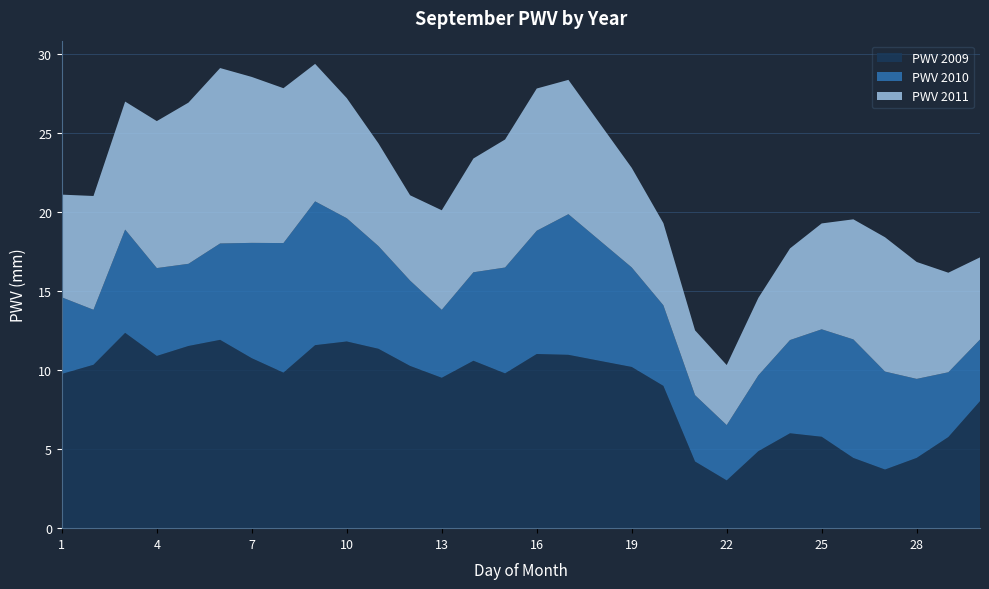

Reading left to right, list all the values displayed in this chart.

2009: 1=9.8	2=10.3	3=12.4	4=10.9	5=11.5	6=11.9	7=10.8	8=9.8	9=11.6	10=11.8	11=11.4	12=10.3	13=9.5	14=10.6	15=9.8	16=11.0	17=11.0	18=10.6	19=10.2	20=9.0	21=4.2	22=3.0	23=4.9	24=6.0	25=5.8	26=4.4	27=3.7	28=4.4	29=5.8	30=8.0
2010: 1=4.8	2=3.5	3=6.5	4=5.6	5=5.2	6=6.1	7=7.3	8=8.2	9=9.1	10=7.8	11=6.5	12=5.4	13=4.3	14=5.6	15=6.7	16=7.8	17=8.9	18=7.6	19=6.3	20=5.1	21=4.2	22=3.5	23=4.8	24=5.9	25=6.8	26=7.5	27=6.2	28=5.0	29=4.1	30=3.9
2011: 1=6.5	2=7.2	3=8.1	4=9.3	5=10.2	6=11.1	7=10.5	8=9.8	9=8.7	10=7.6	11=6.5	12=5.4	13=6.3	14=7.2	15=8.1	16=9.0	17=8.5	18=7.4	19=6.3	20=5.2	21=4.1	22=3.8	23=4.9	24=5.8	25=6.7	26=7.6	27=8.5	28=7.4	29=6.3	30=5.2